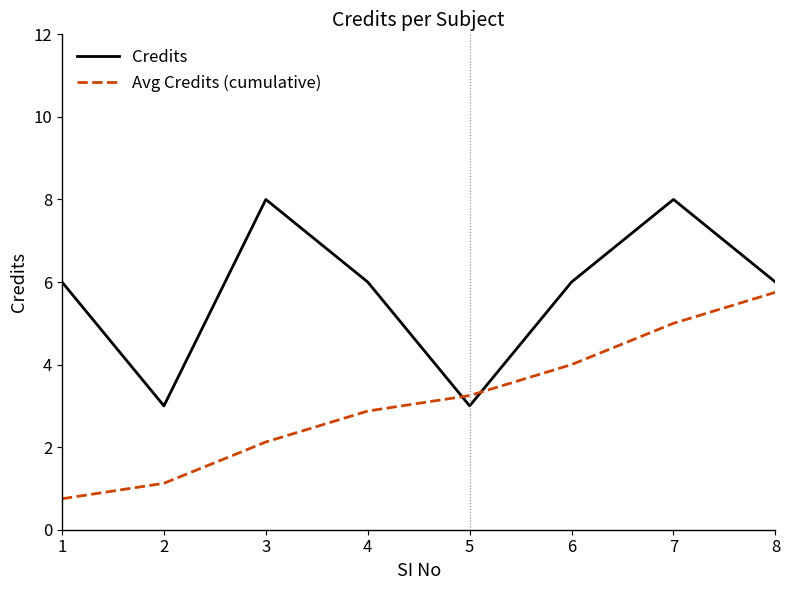

What is the sum of all Credits values?

46.0